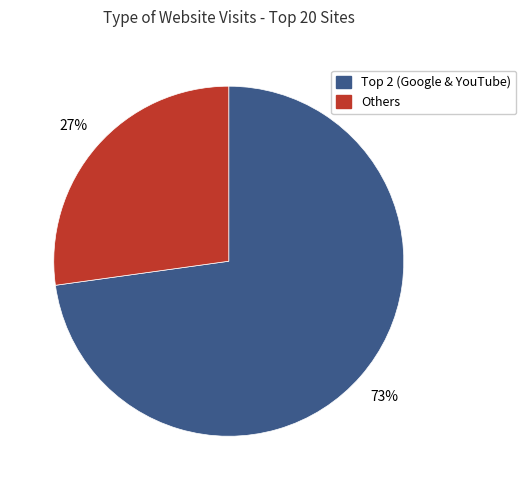

Does any single category account for the majority?

Yes